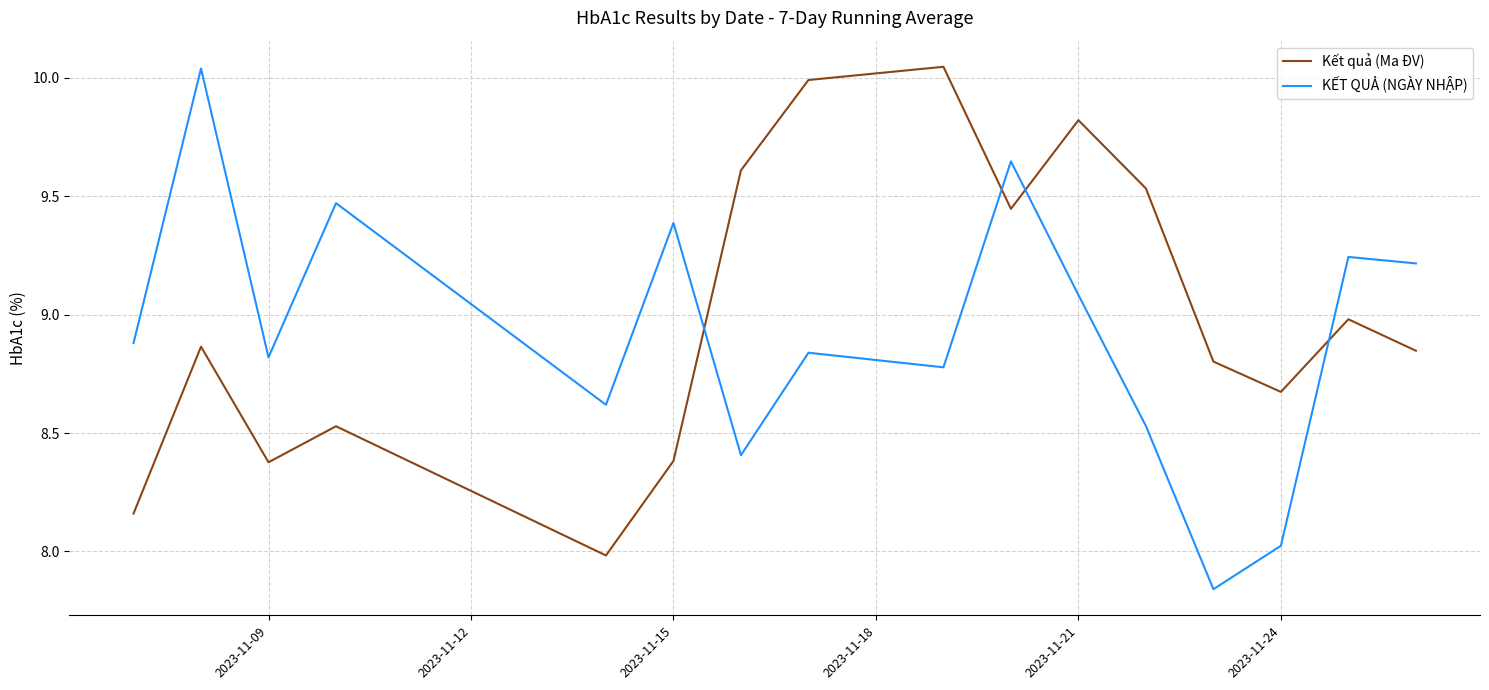

How many intersections are there between Kết quả (Ma ĐV) and KẾT QUẢ (NGÀY NHẬP)?

4